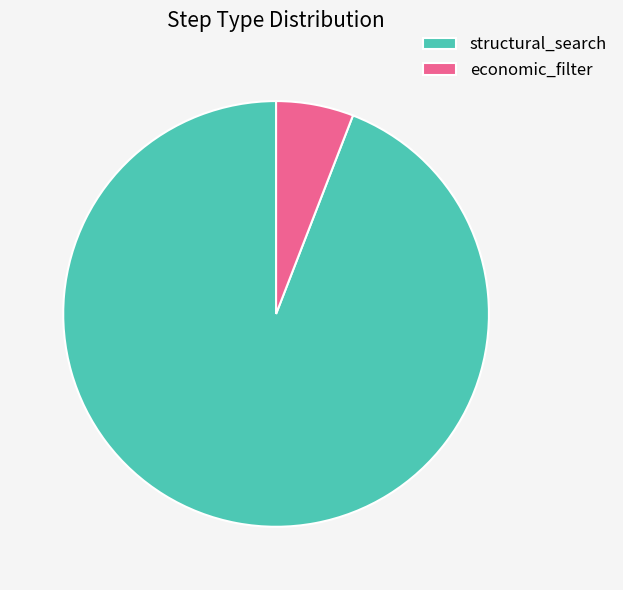

Approximately how many times larger is the value at structural_search compared to economic_filter?

16.0